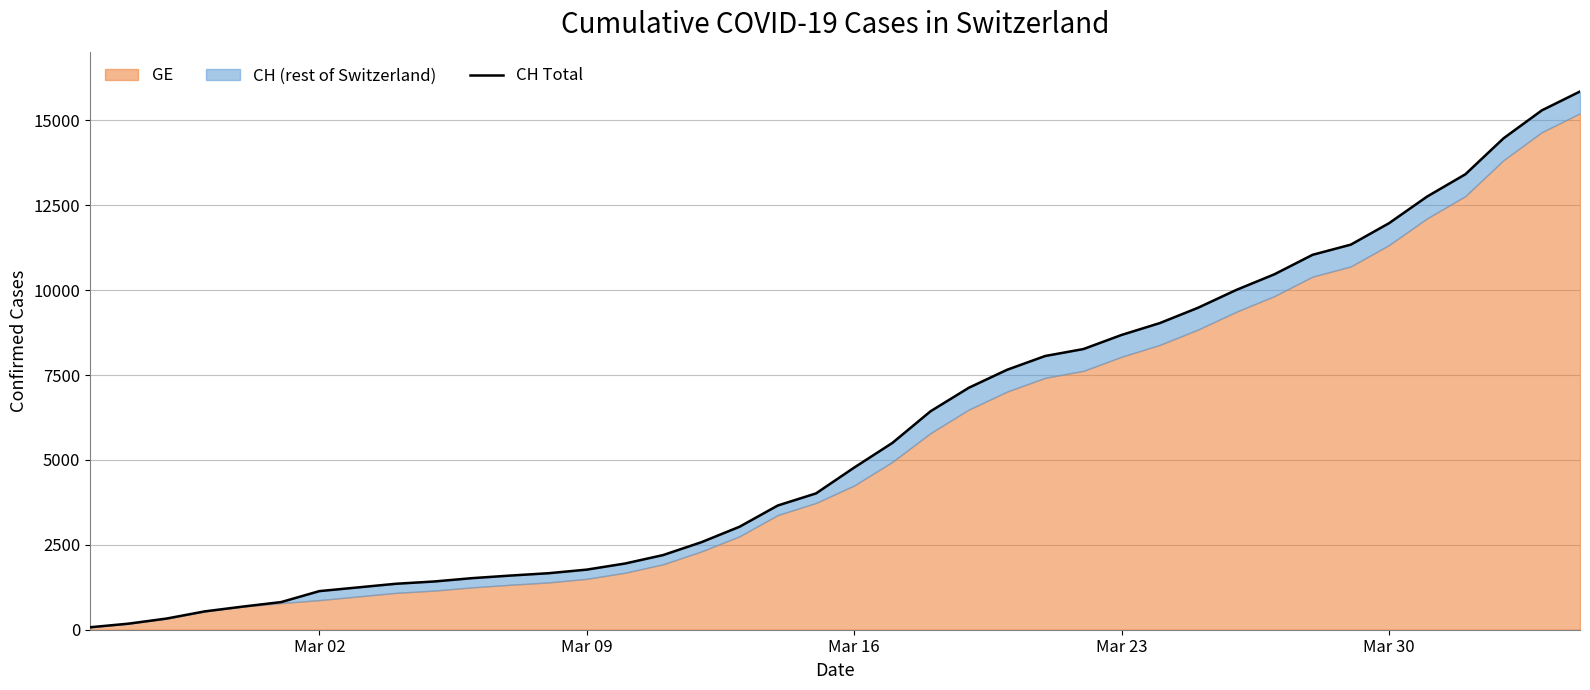

Count the number of values greater than 4775.

19